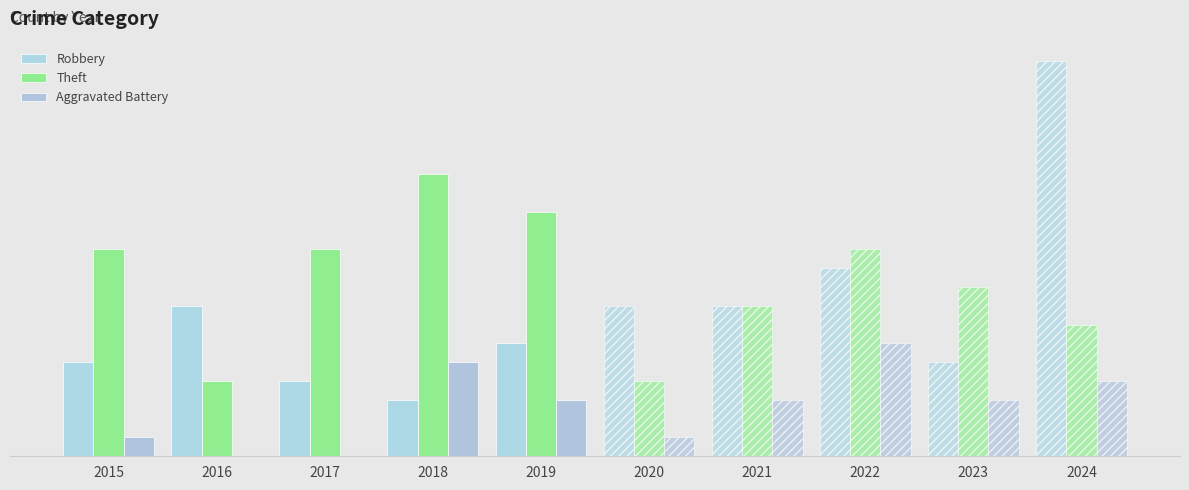

What is the approximate value of Robbery at 2015?

5